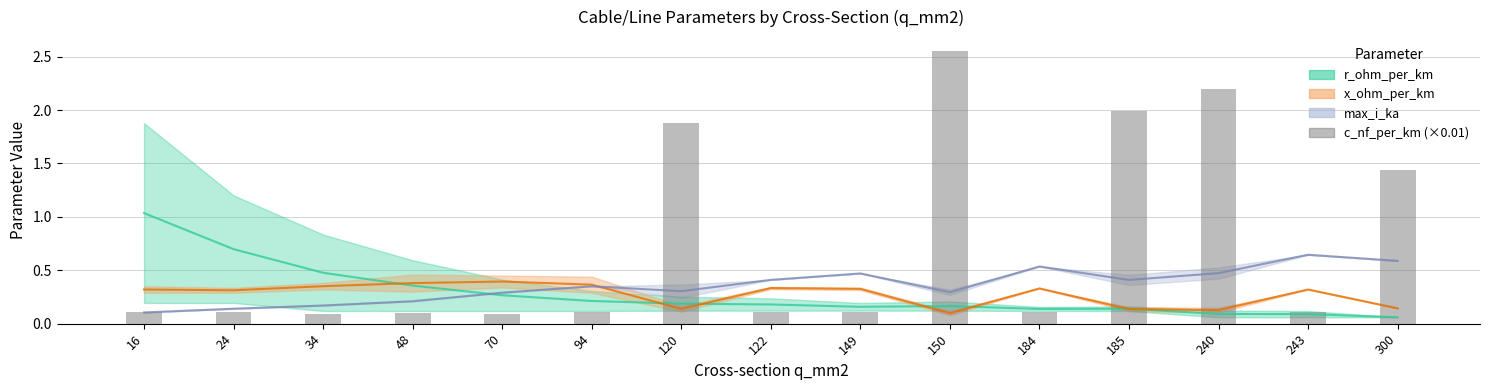

Reading right to left, what are all the values shown in this chart?

300=1.4	243=0.1	240=2.2	185=2.0	184=0.1	150=2.6	149=0.1	122=0.1	120=1.9	94=0.1	70=0.1	48=0.1	34=0.1	24=0.1	16=0.1